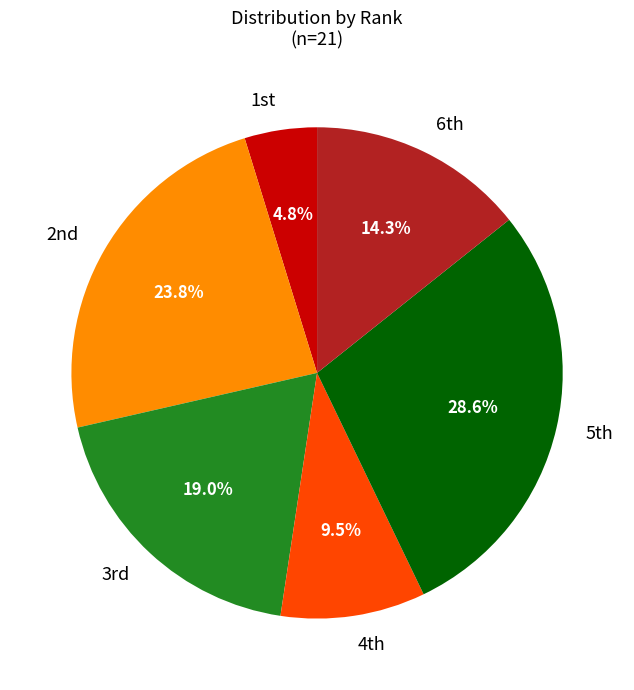

Rank the categories by value from lowest to highest.

1st, 4th, 6th, 3rd, 2nd, 5th